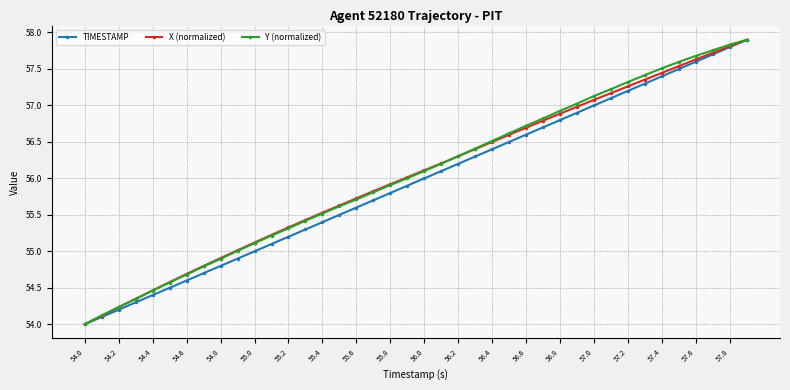

What is the smallest value displayed?

54.0